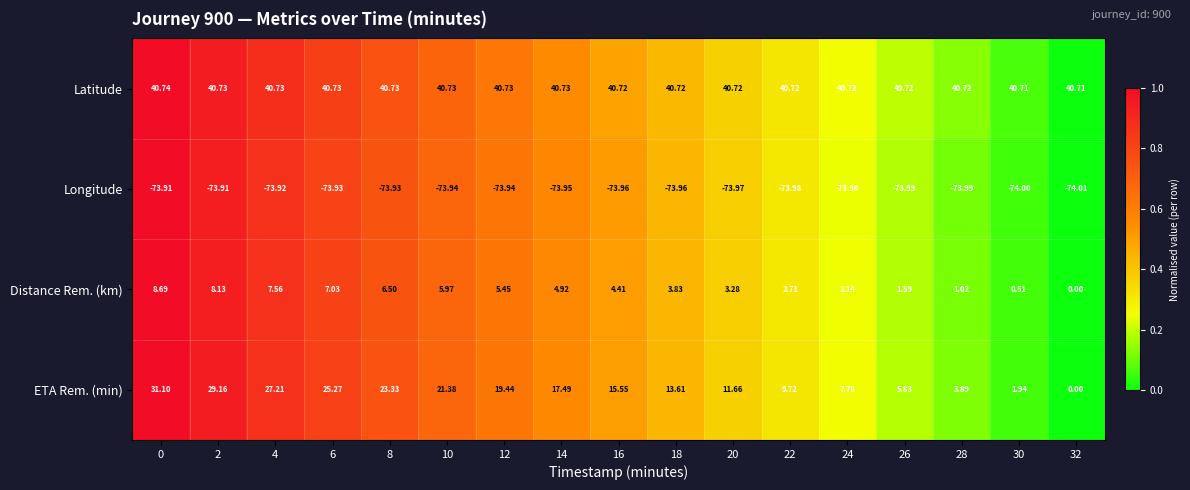

List the series in order of their peak value, lowest first.

Longitude, Distance Rem. (km), ETA Rem. (min), Latitude